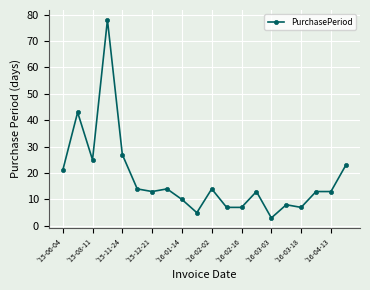

Reading left to right, what are all the values shown in this chart?

21	43	25	78	27	14	13	14	10	5	14	7	7	13	3	8	7	13	13	23